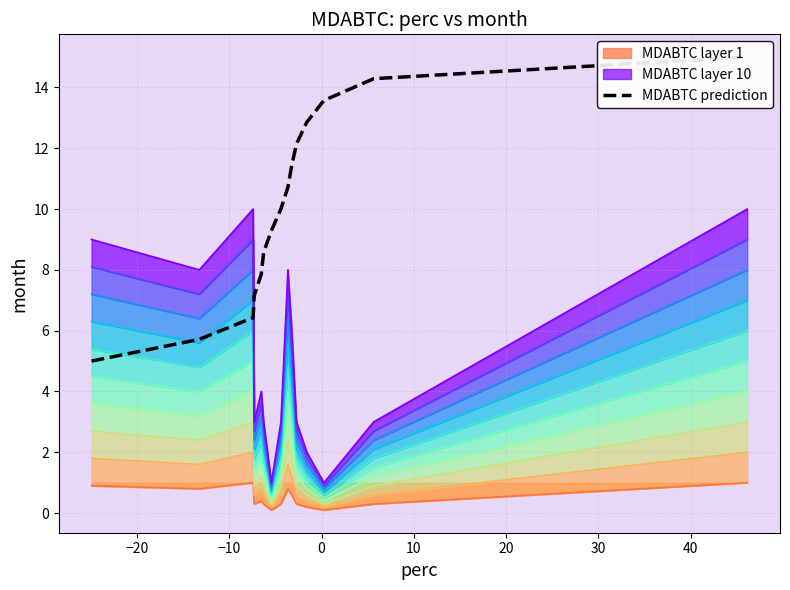

What is the highest value of the MDABTC layer 10 series?

1.0